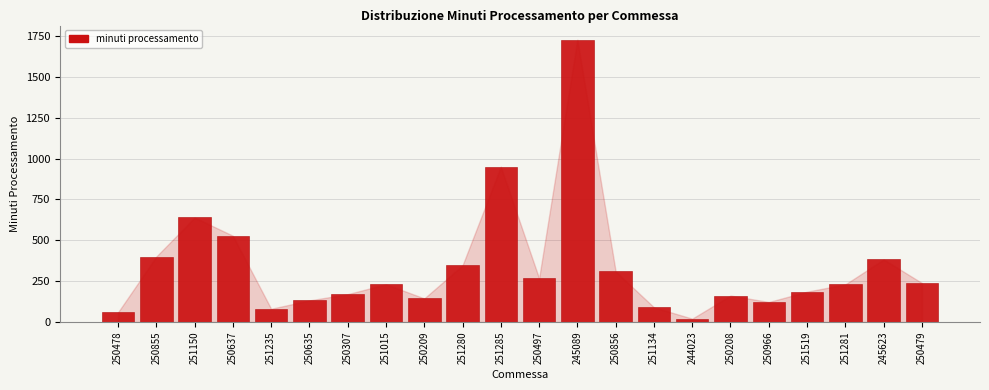

What is the ratio of the value at 251150 to the value at 250209?

4.4